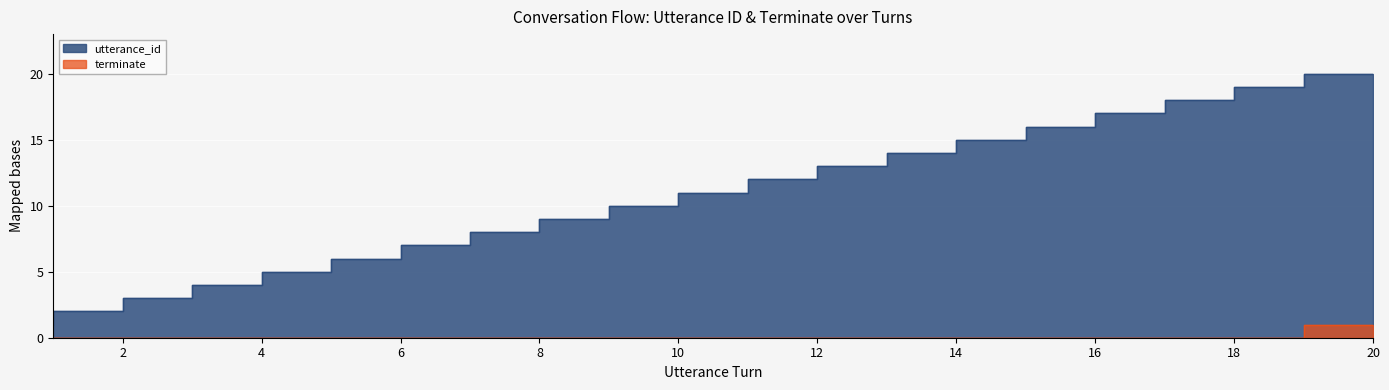

What is the sum of the utterance_id values at 7 and 3?

10